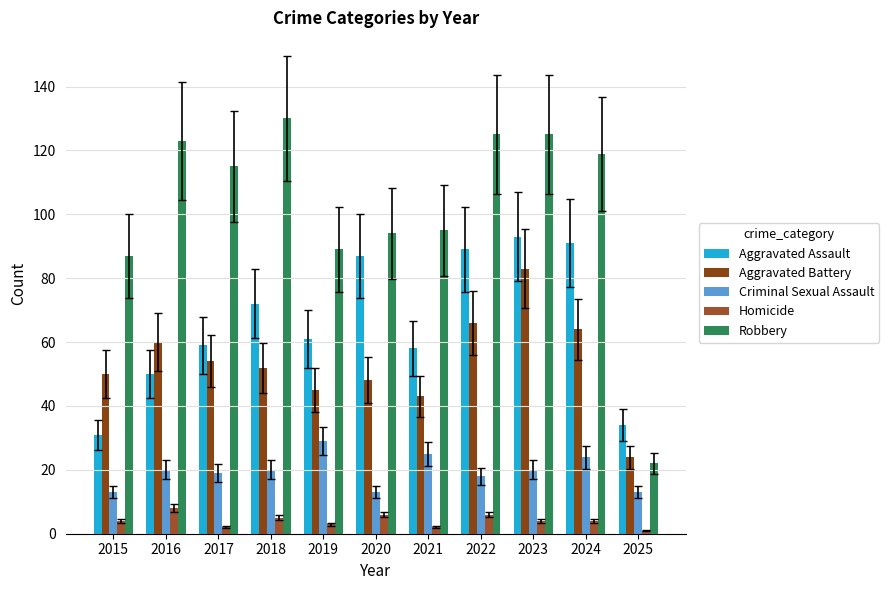

What is the total value across all series at 2019?

227